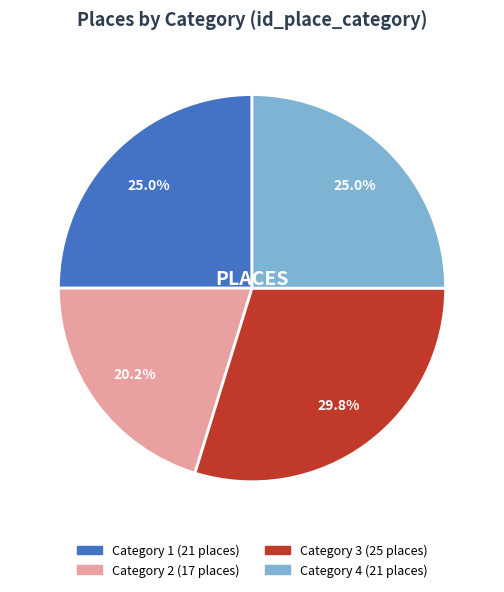

Is there a majority slice in this chart?

No